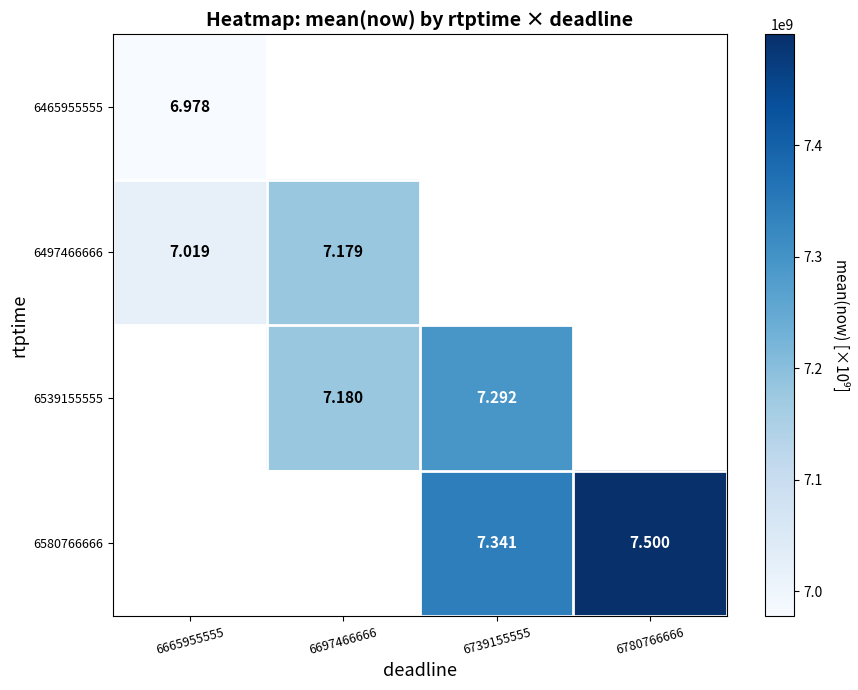

What is the highest value of the 6497466666 series?

7179199600.0